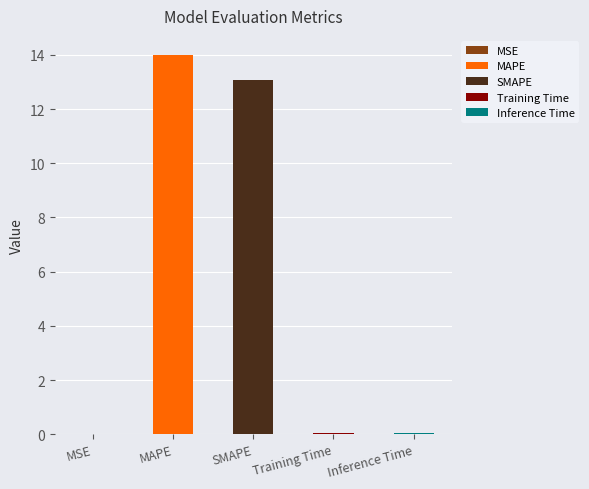

What value does the data have at Training Time?

0.1